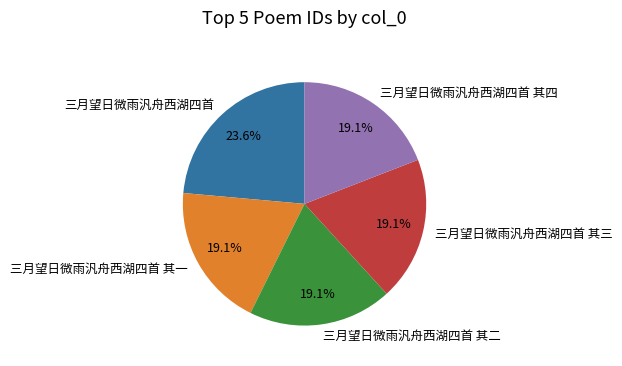

Approximately how many times larger is the value at 三月望日微雨汎舟西湖四首 其四 compared to 三月望日微雨汎舟西湖四首?

0.8